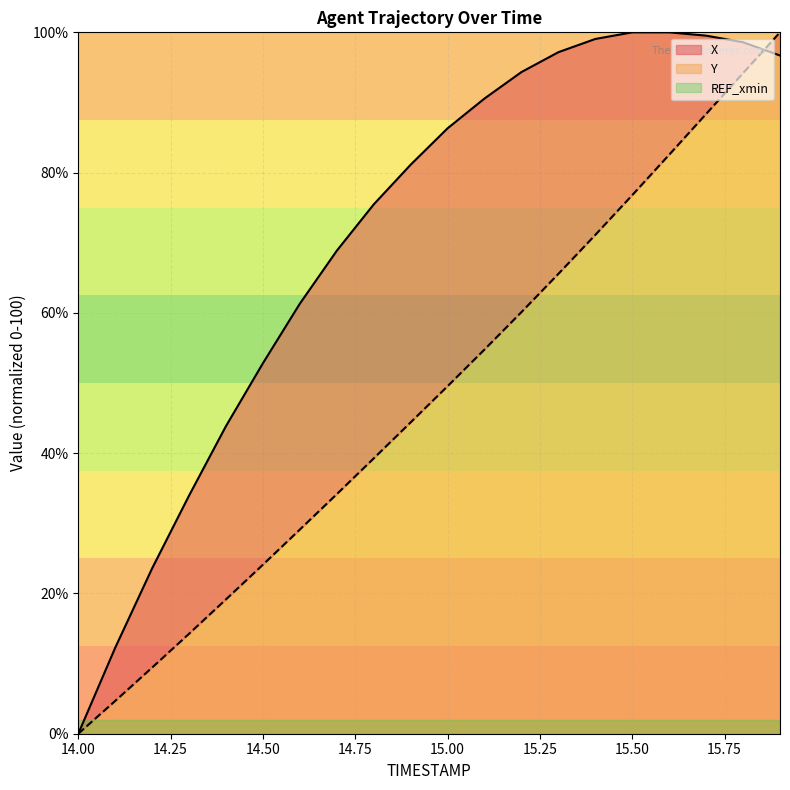

Where do Y and X first cross each other?

15.8 and 15.9